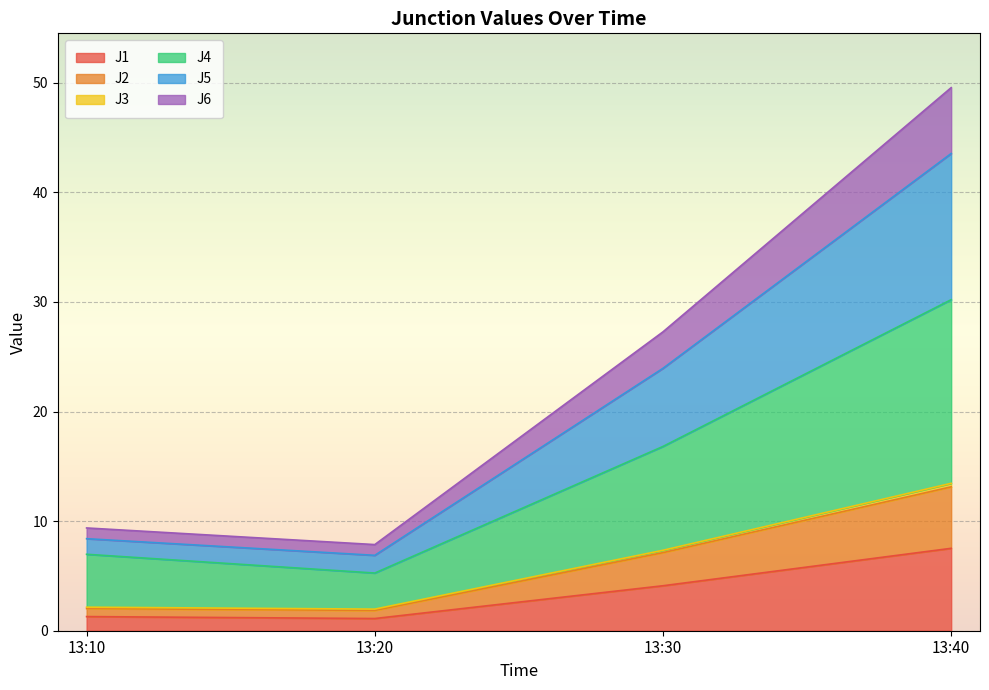

What are all the series names shown in the legend?

J1, J2, J3, J4, J5, J6